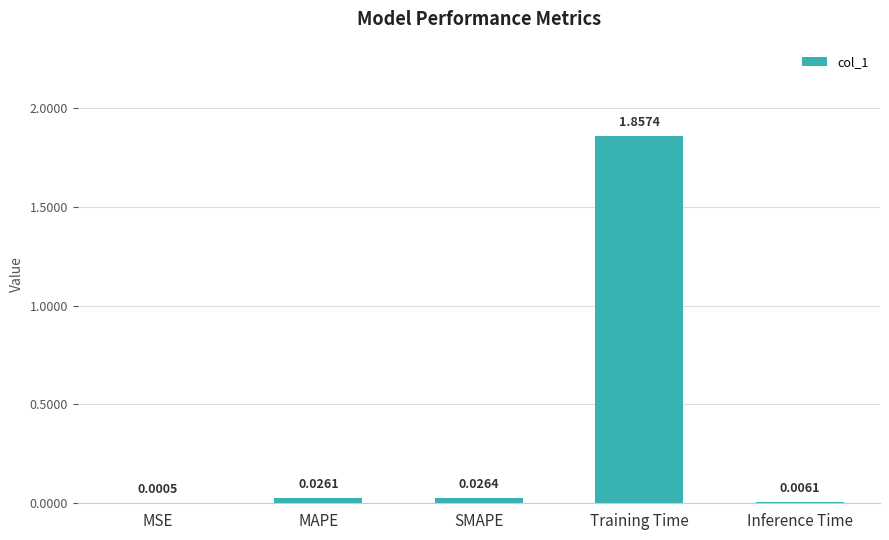

What is the average value?

0.4